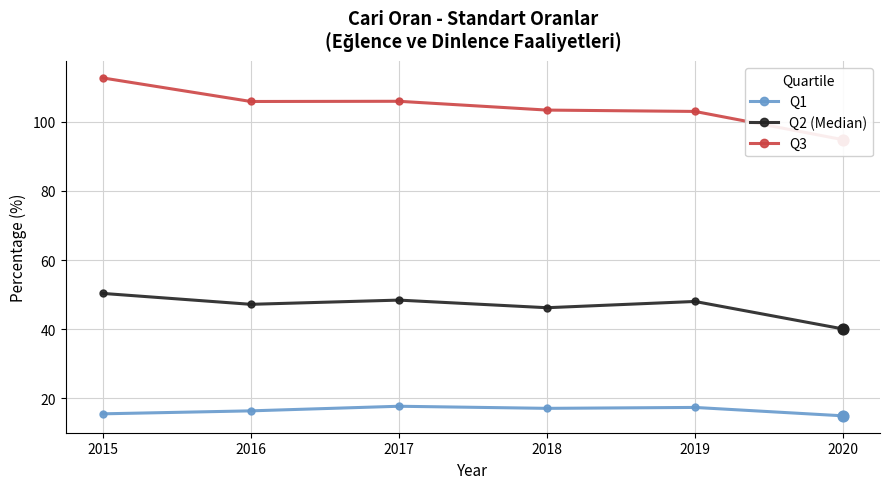

Which series has the widest spread of Y values?

Q3